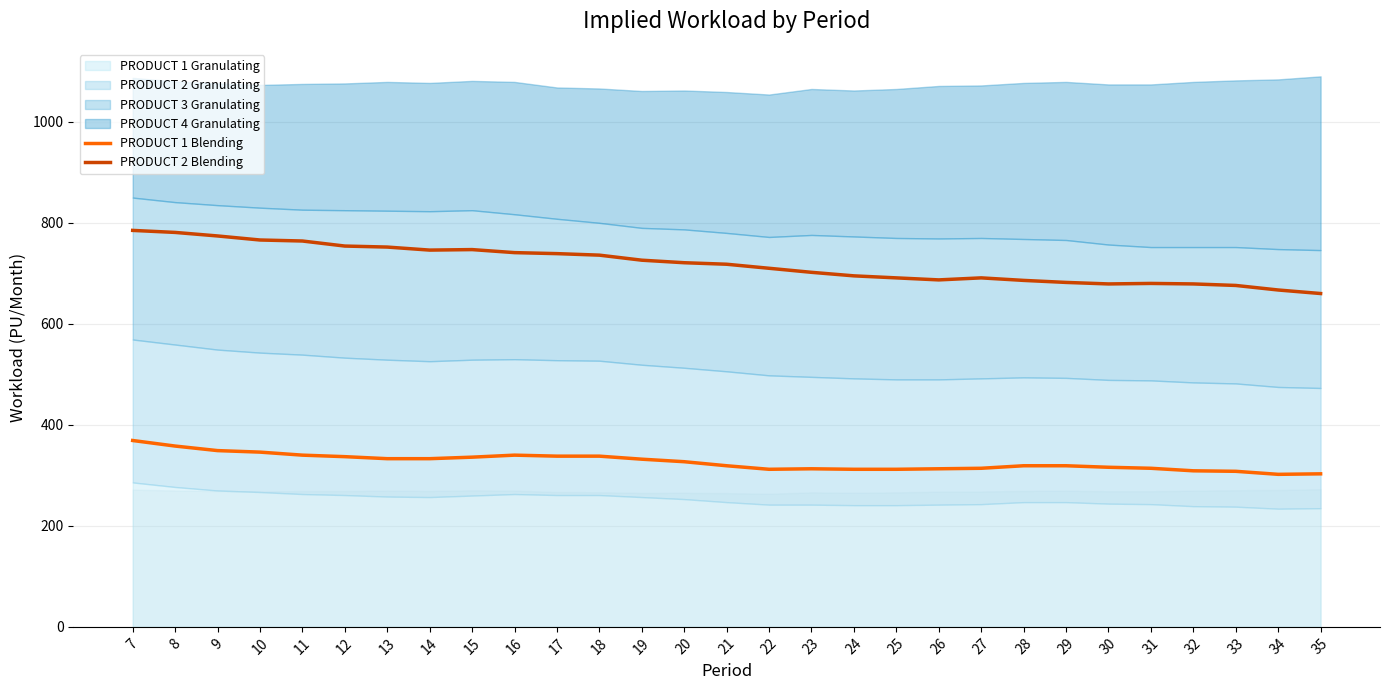

Is the value of PRODUCT 1 Blending at 12 greater than the value of PRODUCT 2 Blending at 35?

No